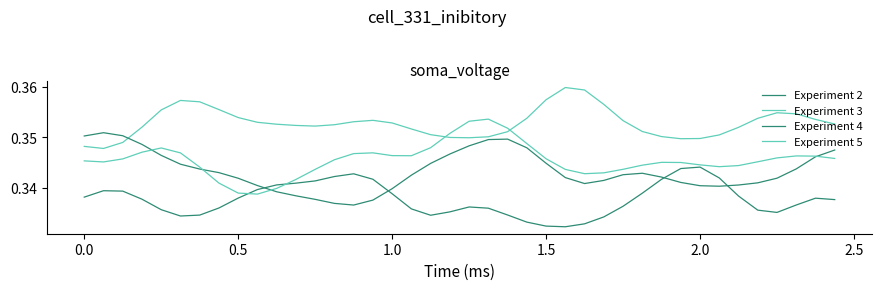

Count the Experiment 2 values in the range 0 to 1.

40